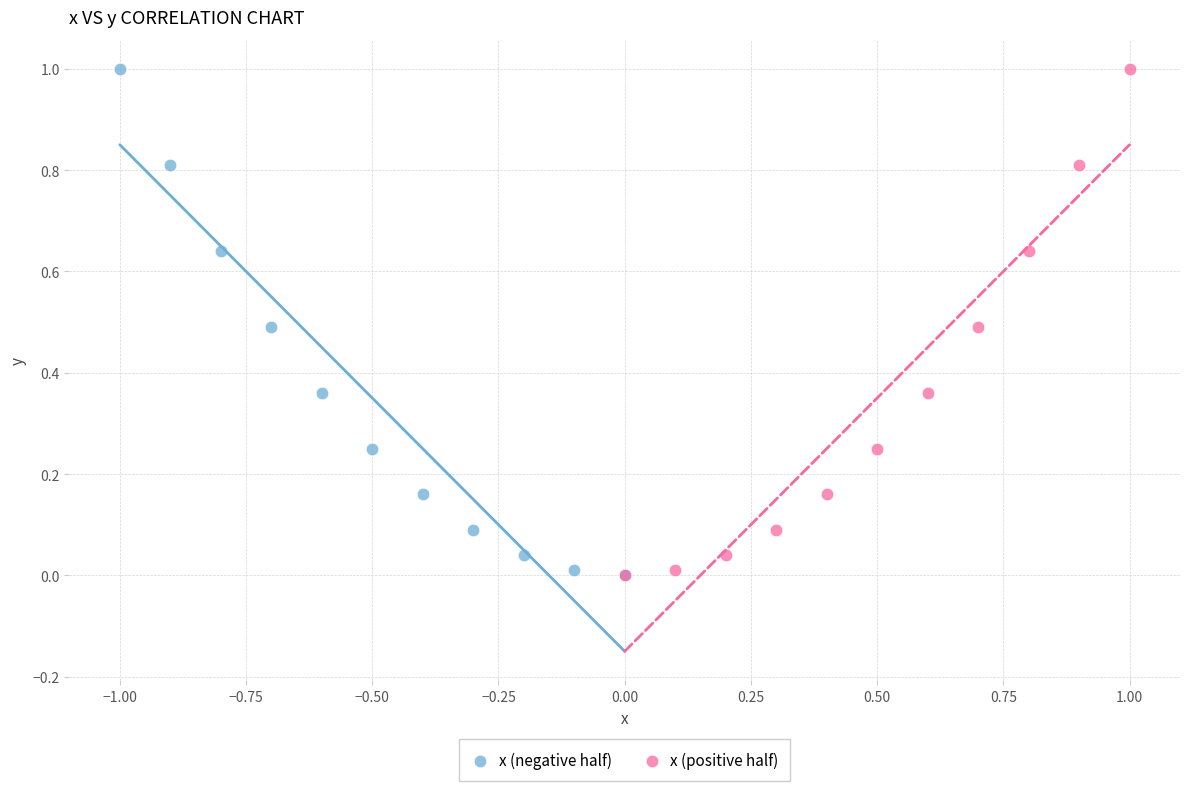

What are all the series names shown in the legend?

x (negative half), x (positive half)